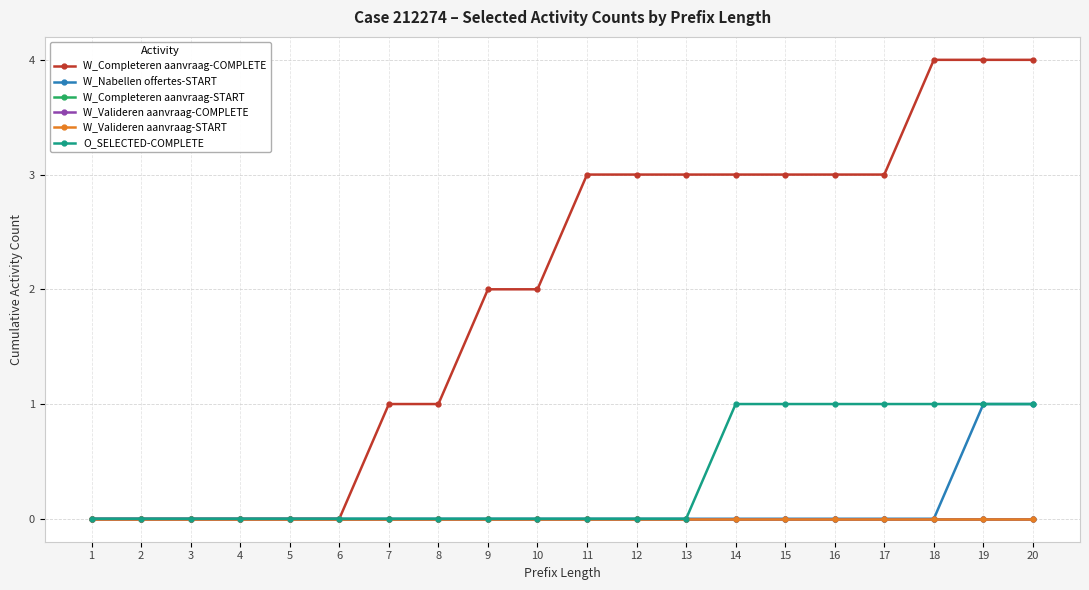

What is the greatest value displayed?

4